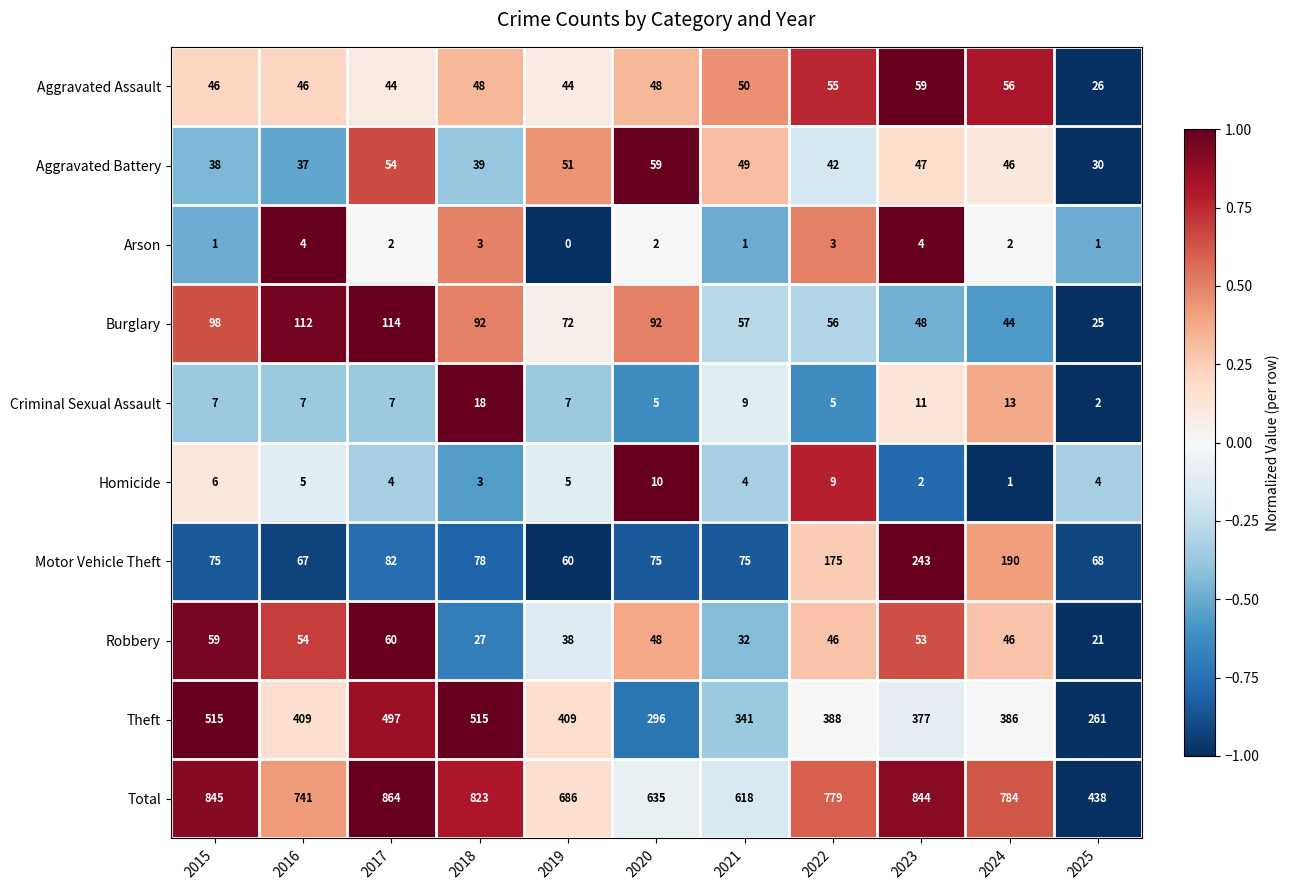

What is the difference between the maximum and minimum values in the Aggravated Assault series?

33